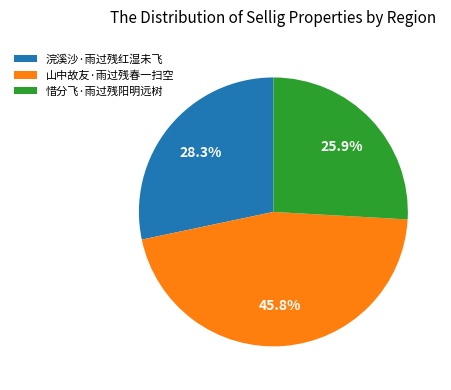

Which slice is the smallest?

惜分飞·雨过残阳明远树